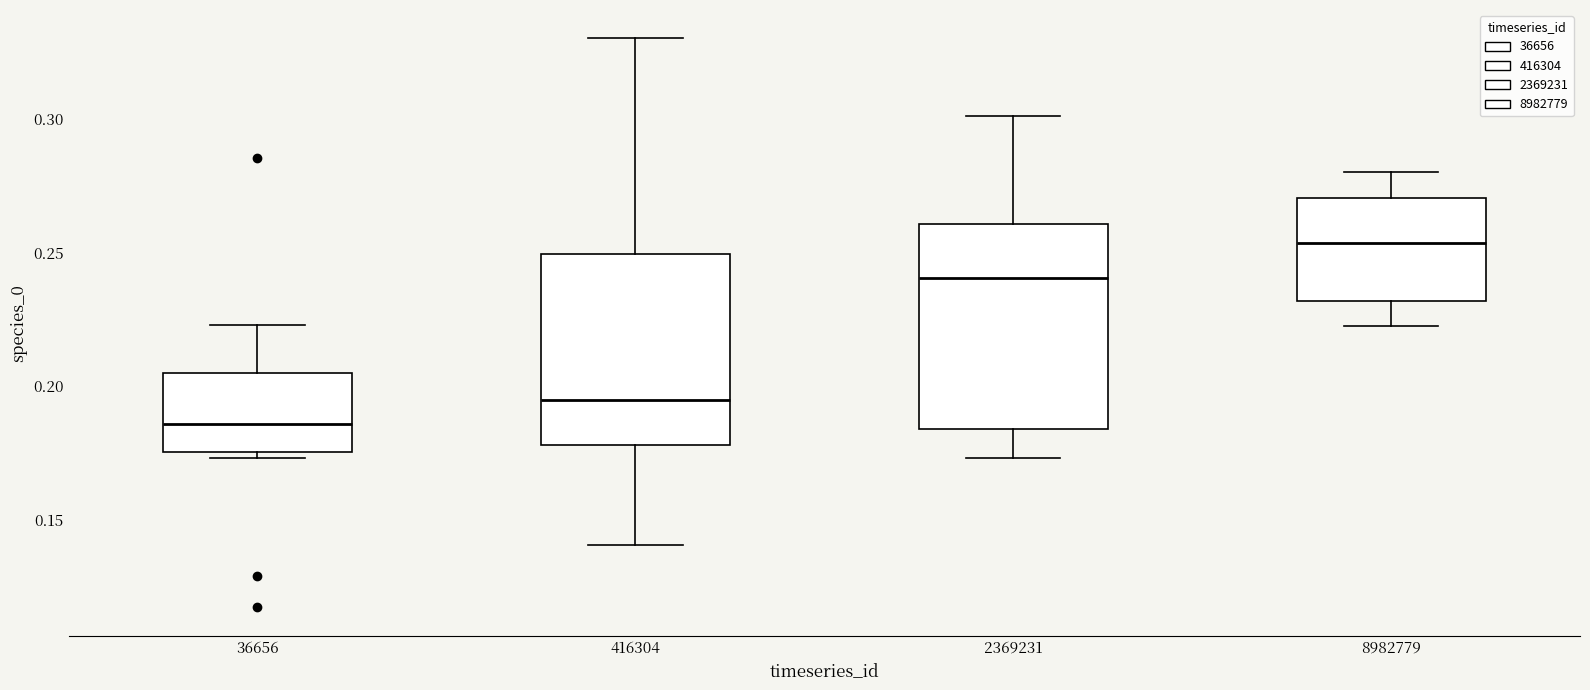

Which box has the highest median line?

8982779